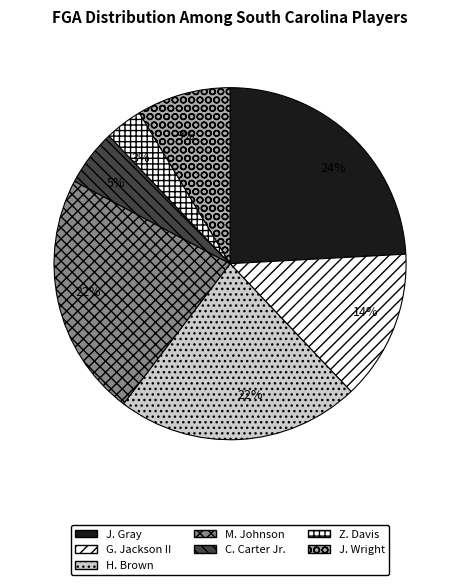

How many slices are in this pie chart?

7